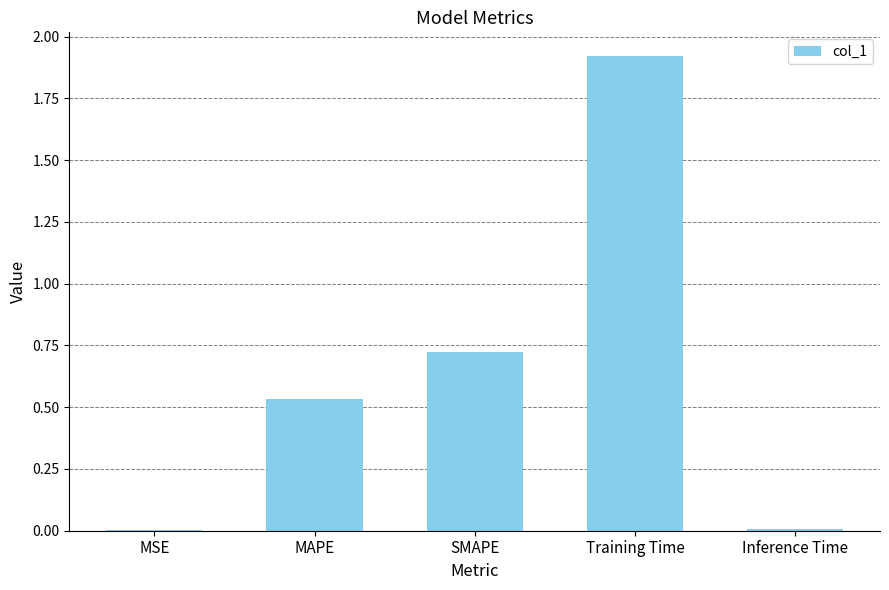

Which label corresponds to the largest value in the chart?

Training Time